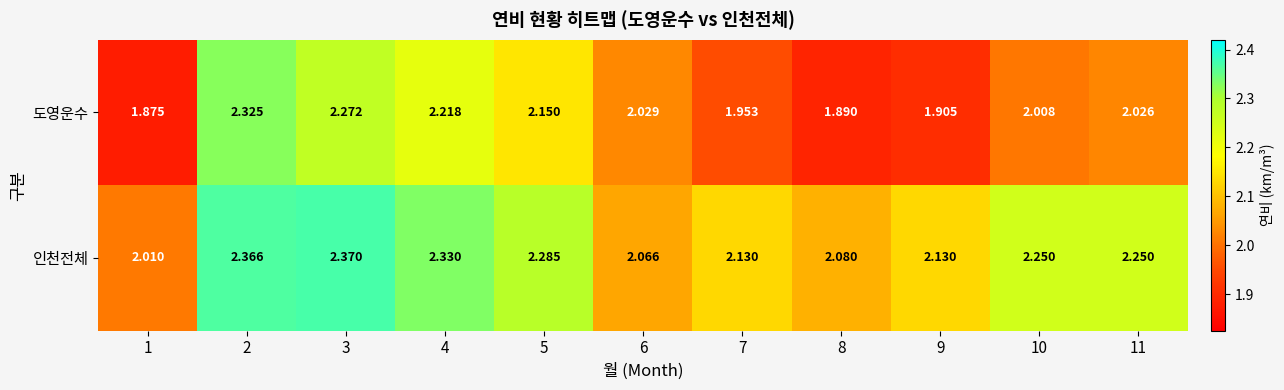

List the series in order of their overall mean, lowest first.

도영운수, 인천전체